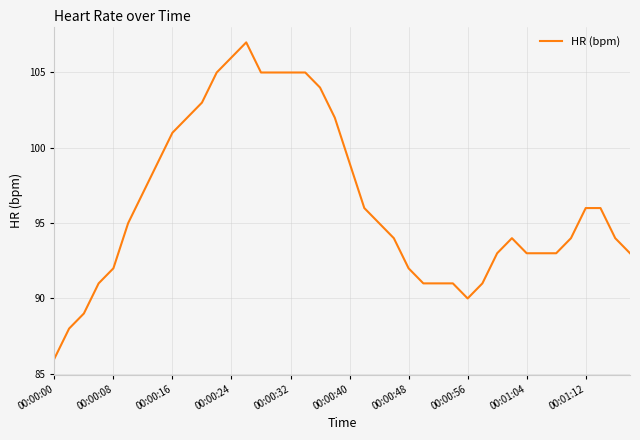

What is the smallest value displayed?

86